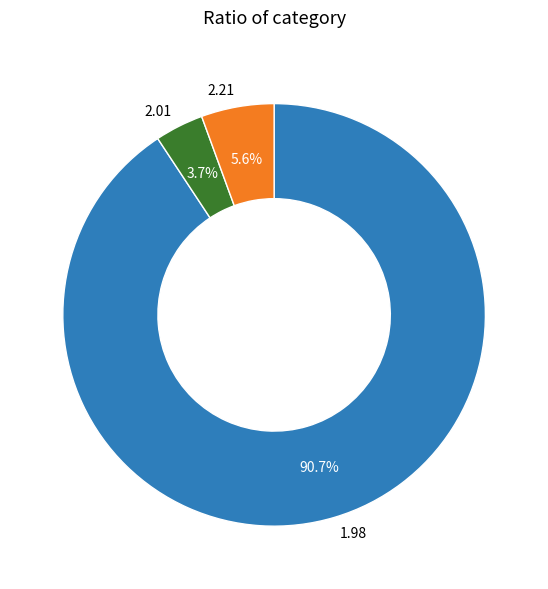

Which slice is the largest?

1.98